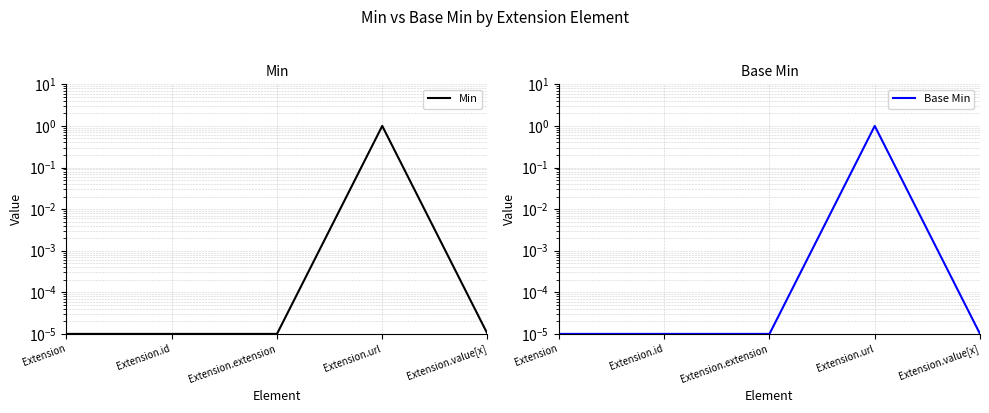

At which category is the sum across all series the highest?

Extension.url